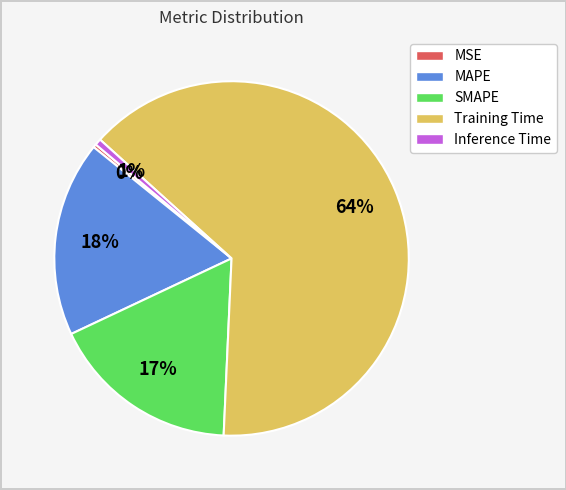

To the nearest percent, what percentage of the pie is SMAPE?

17%